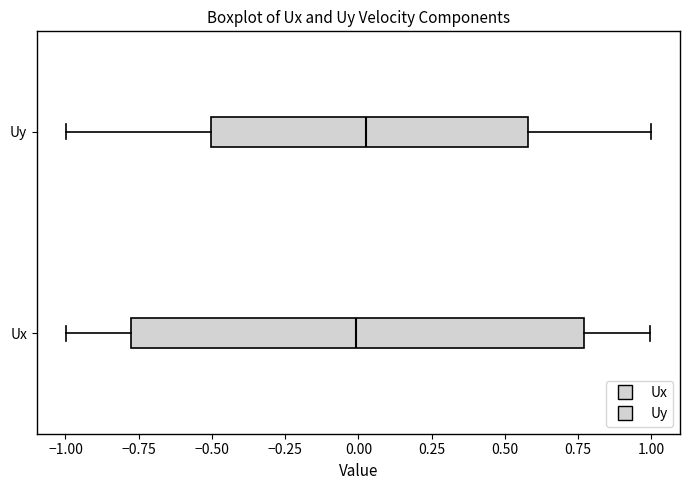

Reading bottom to top, transcribe this box plot: for each box, give where its median line is, the range the box spans, and where its two whiskers end, as read against the x-axis. The values are not printed on the chart, so give them approximately, as read against the axis.

Ux: median 0.00, box -0.75 to 0.75, whiskers -1.00 to 1.00
Uy: median 0.05, box -0.50 to 0.60, whiskers -1.00 to 1.00